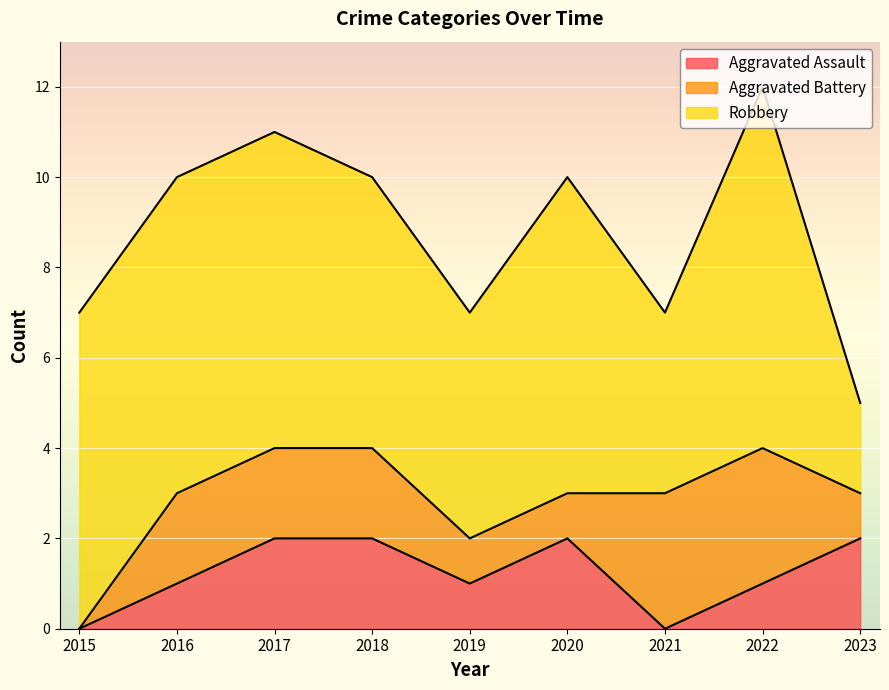

How many Aggravated Assault values are between 1 and 2?

7